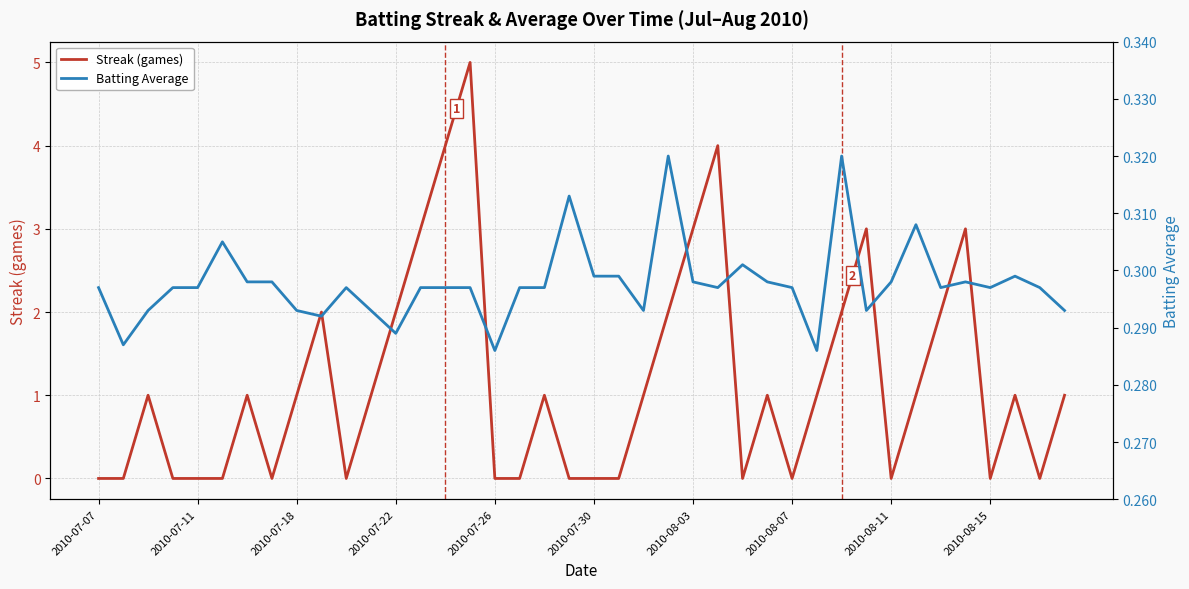

At which label does Streak (games) reach its minimum?

2010-07-07